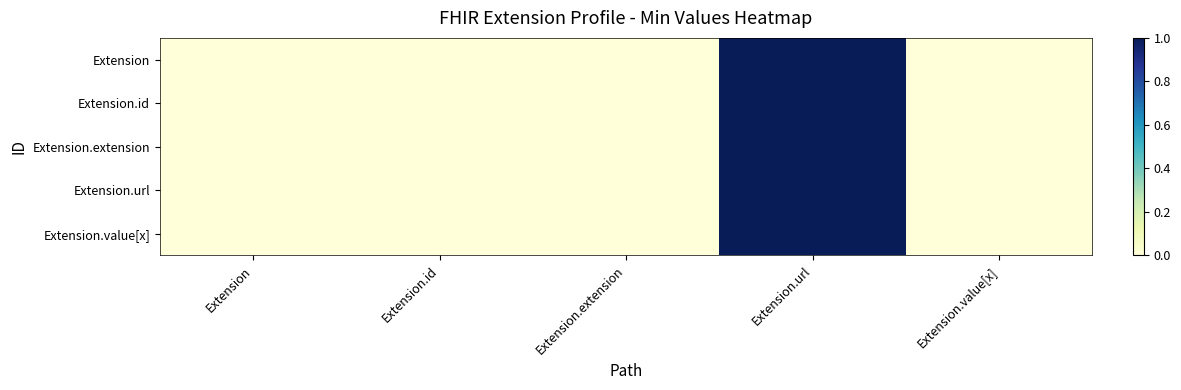

Between Extension and Extension.url, which is larger?

Extension.url